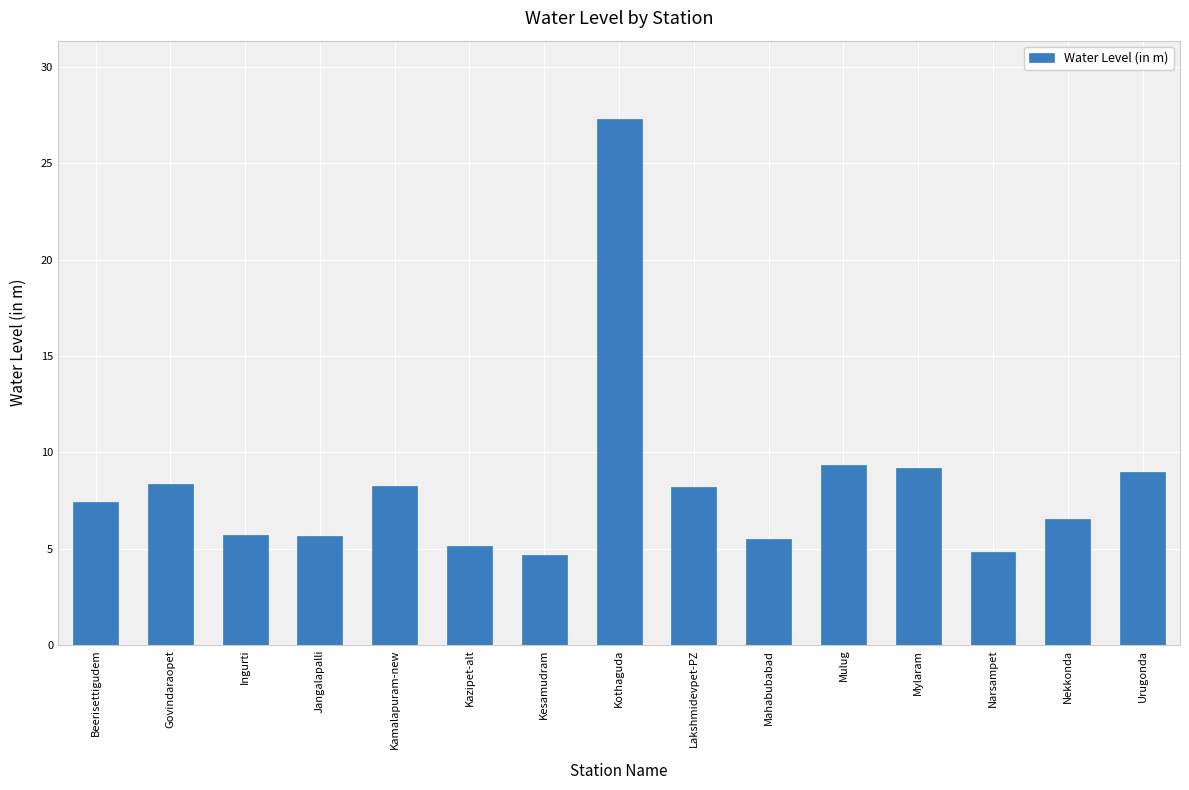

What is the label of the 6th bar from the right?

Mahabubabad